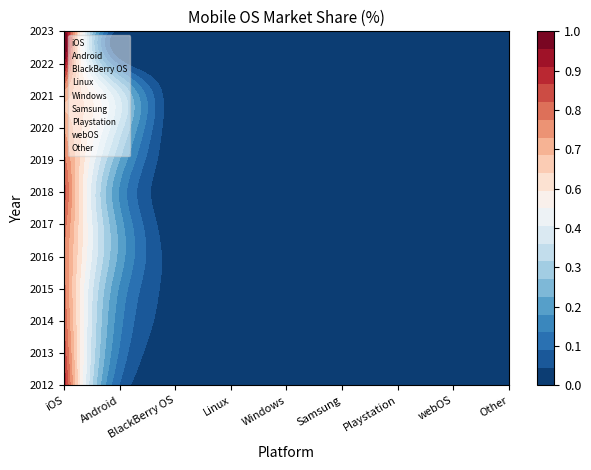

Which series has the largest range (max minus min)?

iOS